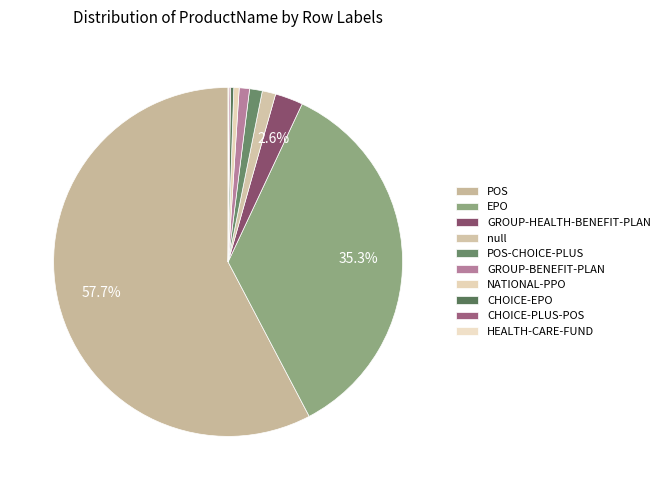

True or false: null accounts for 1% of the total.

True